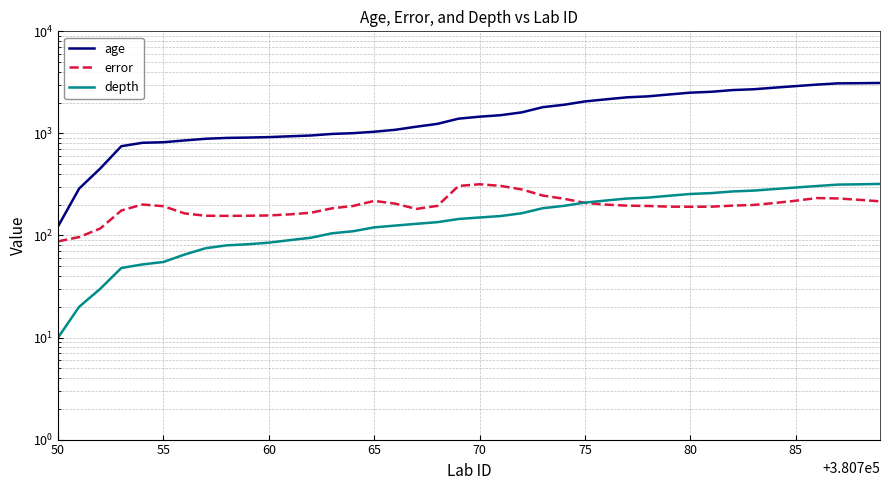

Does the chart have visible grid lines?

Yes